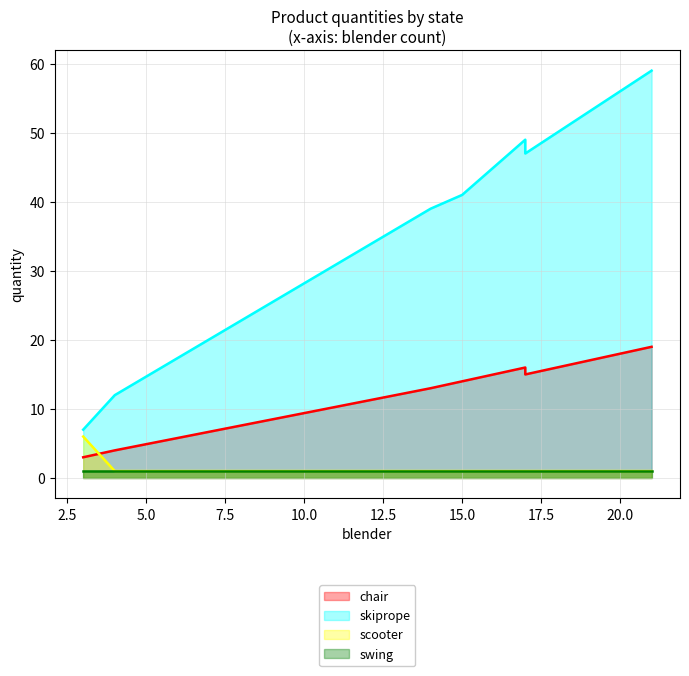

Reading left to right, what are all the values shown in this chart?

chair: IL=19	ND=3	NY=16	TN=15	TX=14	UT=13	WA=4
skiprope: IL=59	ND=7	NY=49	TN=47	TX=41	UT=39	WA=12
scooter: IL=1	ND=6	NY=1	TN=1	TX=1	UT=1	WA=1
swing: IL=1	ND=1	NY=1	TN=1	TX=1	UT=1	WA=1